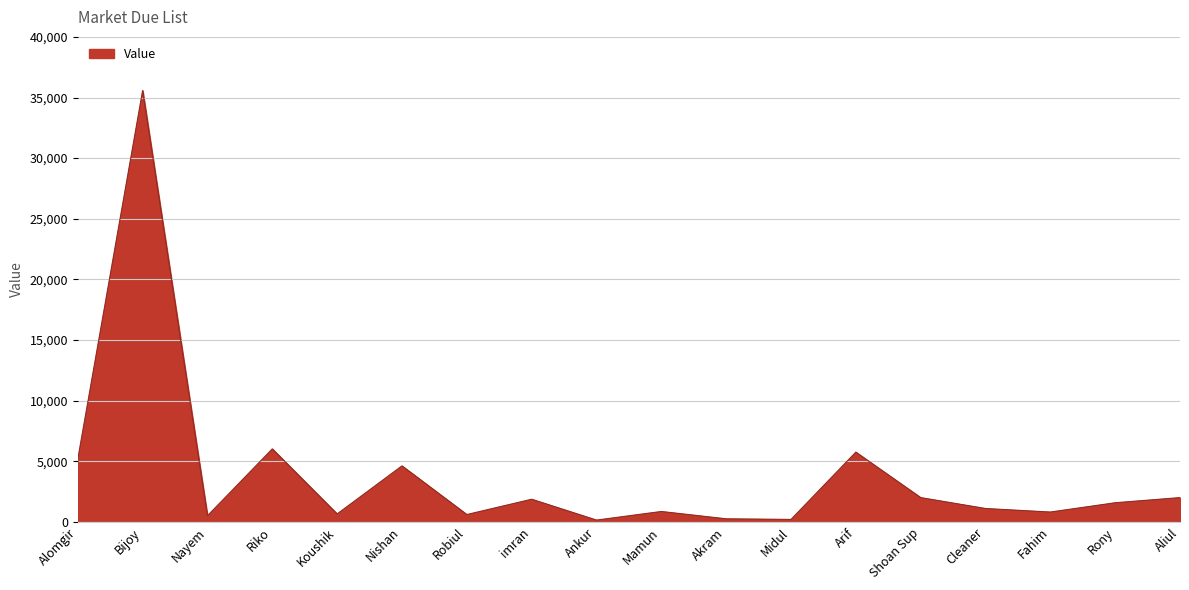

What position from the right is Akram?

8